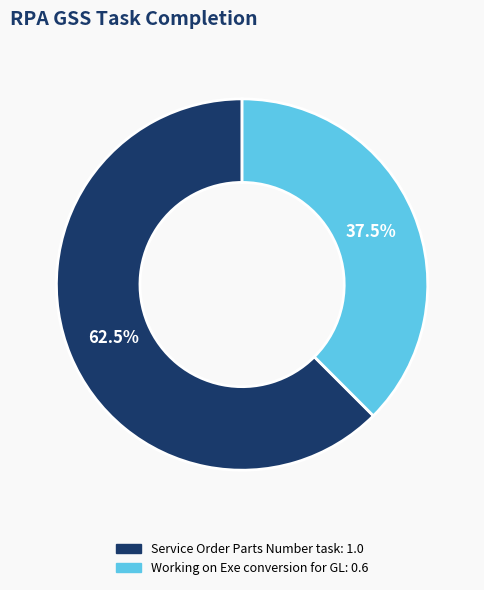

To the nearest percent, what is the combined percentage of Service Order Parts Number task and Working on Exe conversion for GL?

100%